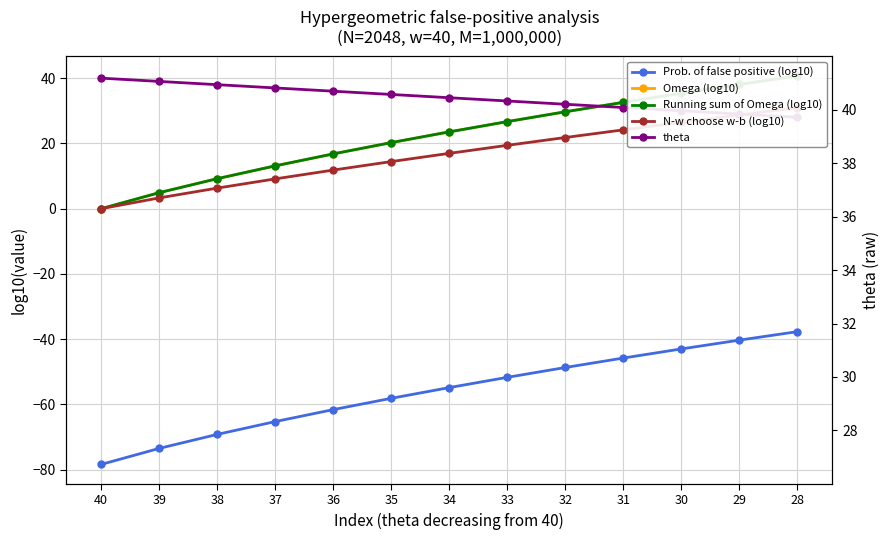

True or false: Omega (log10) and Prob. of false positive (log10) intersect in this chart.

False